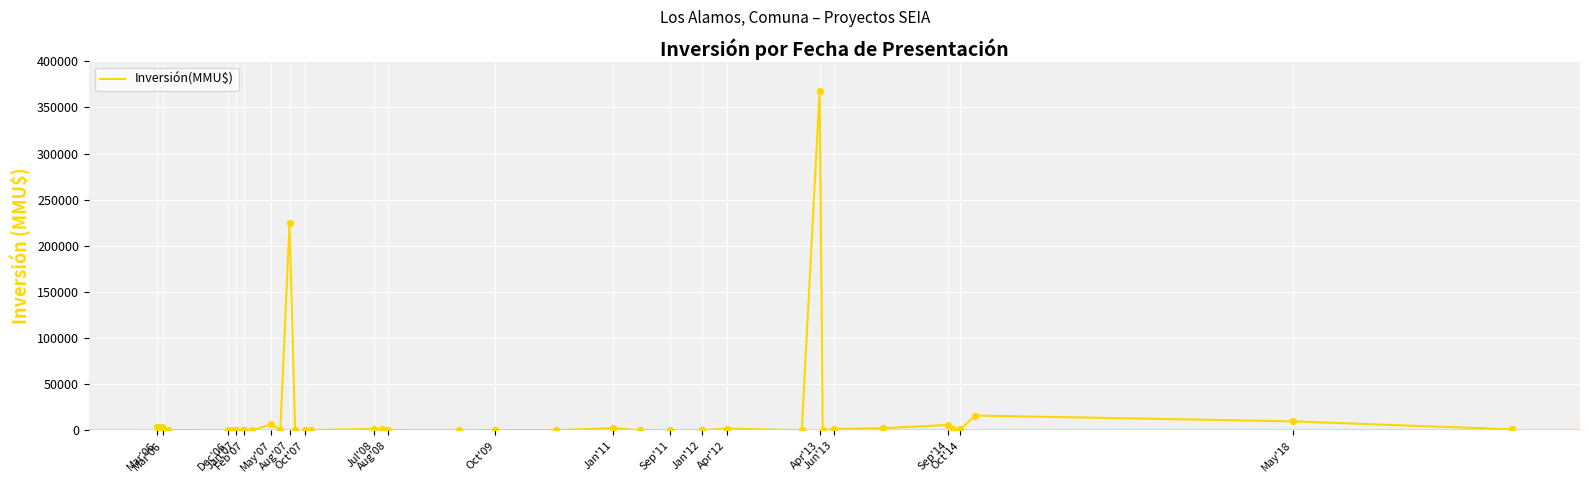

What is the greatest value displayed?

368000